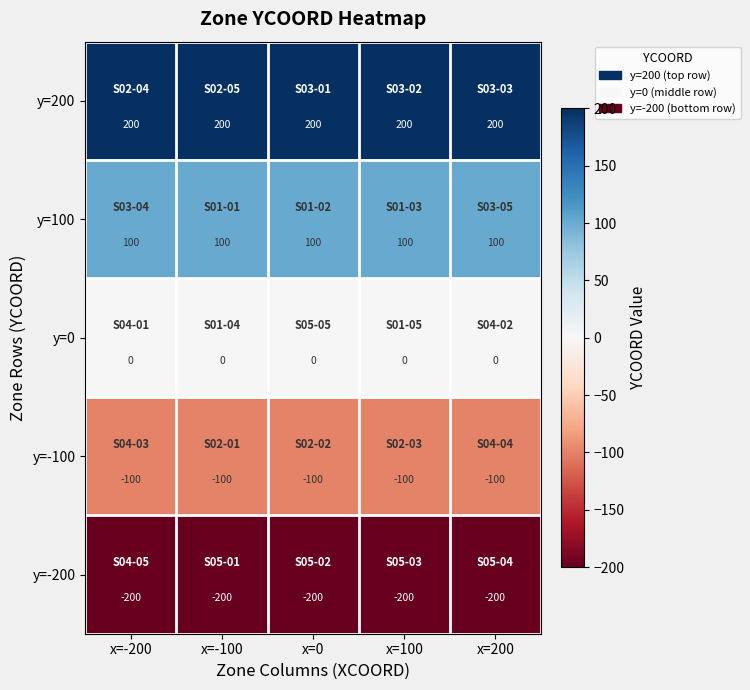

How many data points does each series have?

5